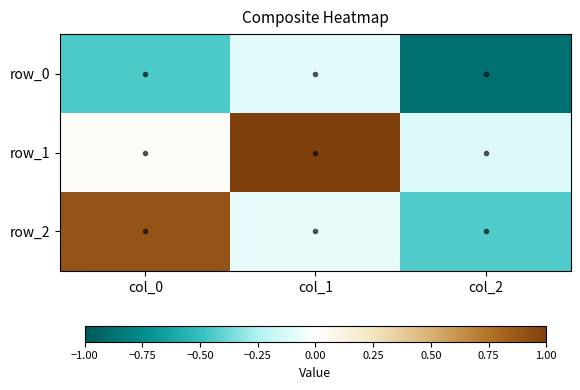

What is the difference between the second highest and minimum values in the row_2 series?

0.4